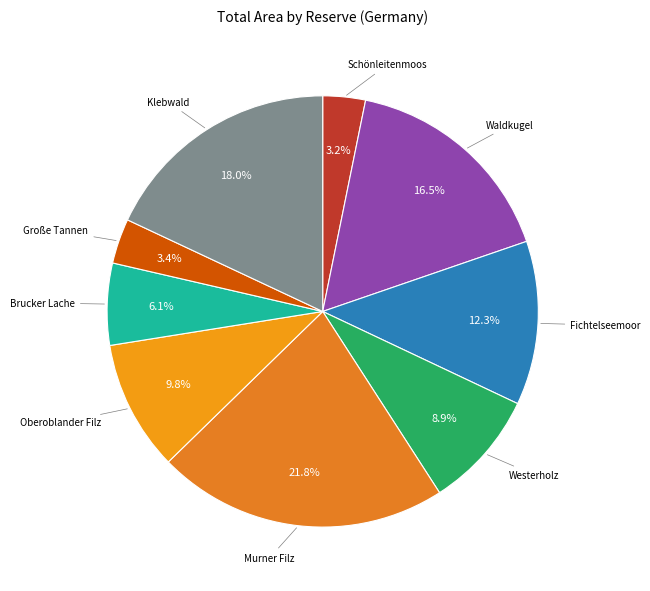

How many segments does this pie chart have?

9